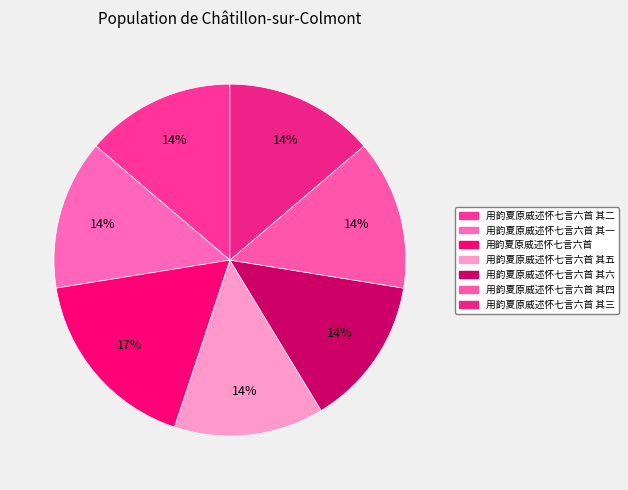

What is the ratio of the value at 用韵夏原威述怀七言六首 其六 to the value at 用韵夏原威述怀七言六首 其四?

1.0